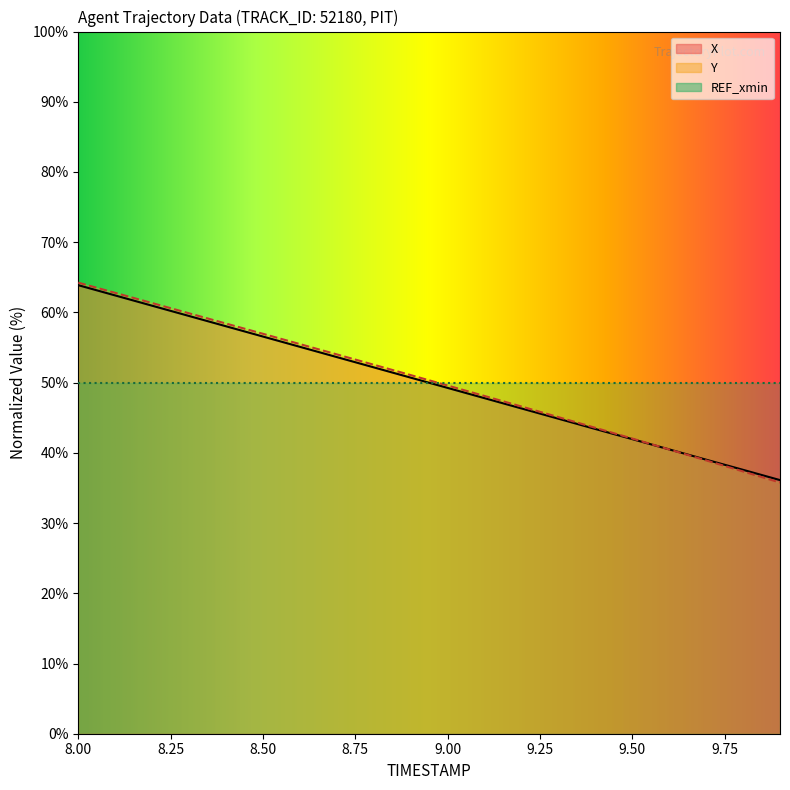

Which category has the lowest value across all series?

9.9